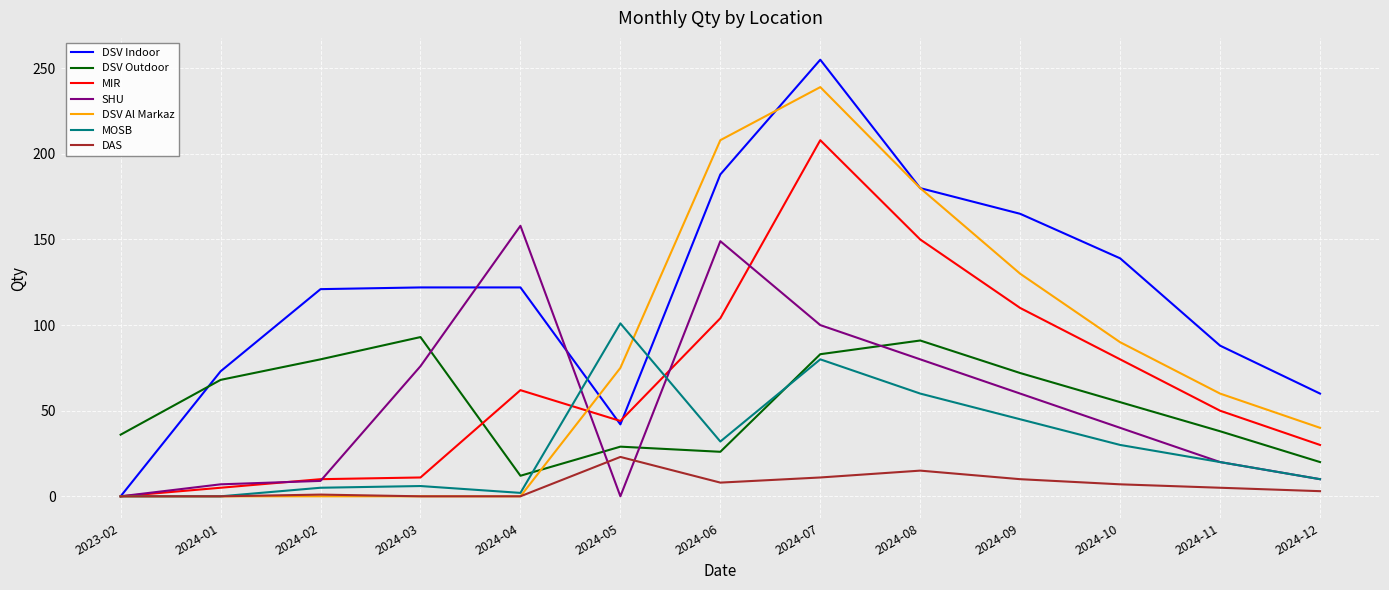

Where is DSV Outdoor nearest to the value 52?

2024-10